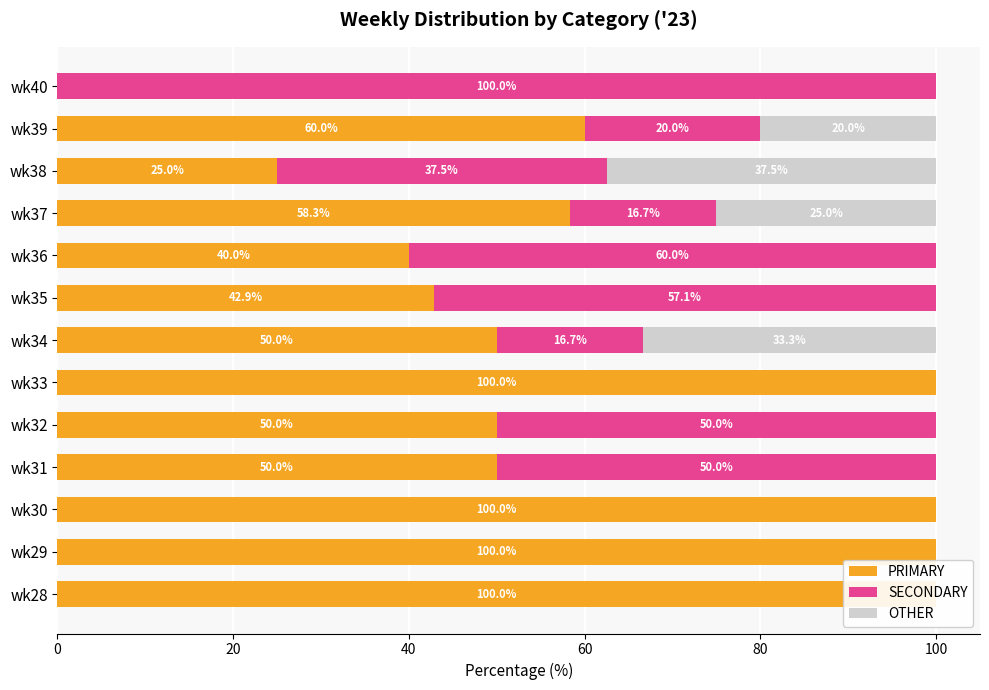

Which series has the largest total across all categories?

PRIMARY